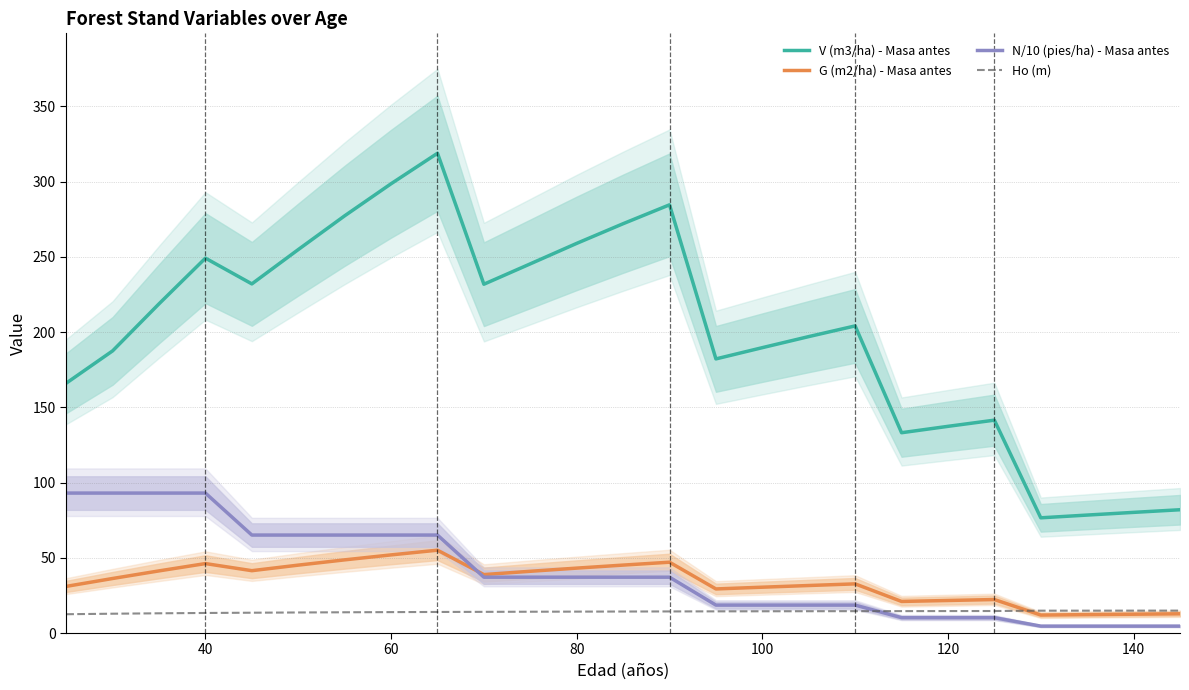

True or false: V (m3/ha) - Masa antes has a value of 121.1 at 100.

False